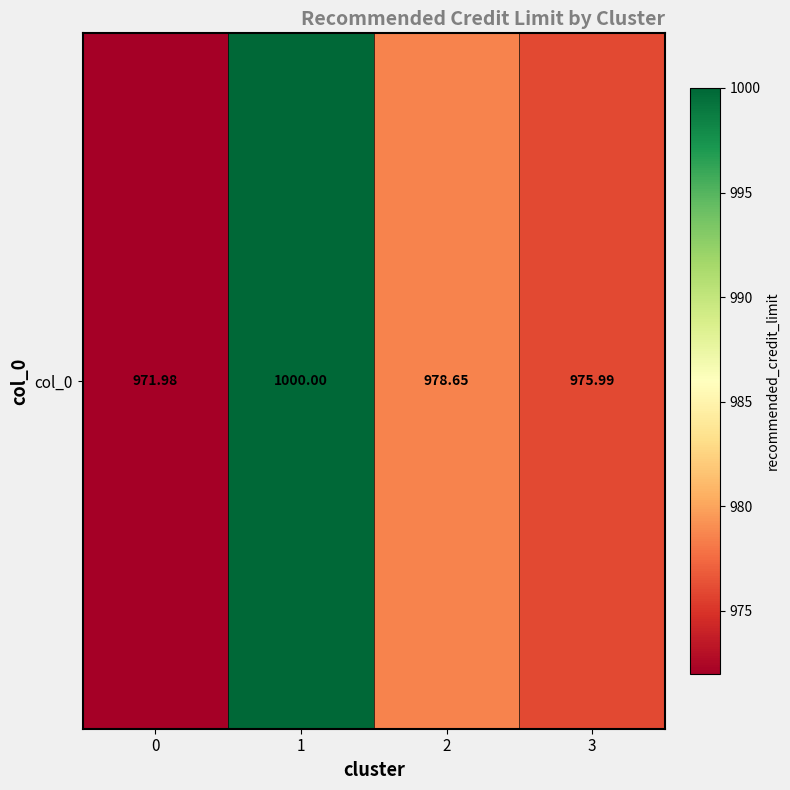

How many values are below 978?

2